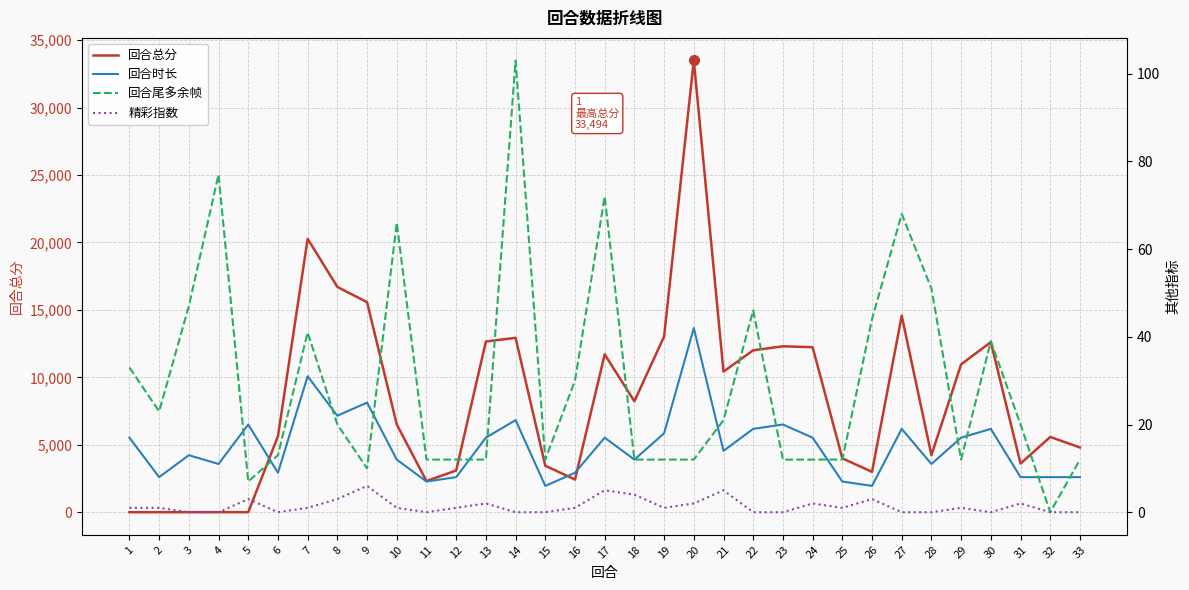

List the labels in order of 回合时长 value, largest first.

20, 7, 9, 8, 14, 5, 23, 22, 27, 30, 19, 1, 13, 17, 24, 29, 21, 3, 10, 18, 4, 28, 6, 16, 2, 12, 31, 32, 33, 11, 25, 15, 26